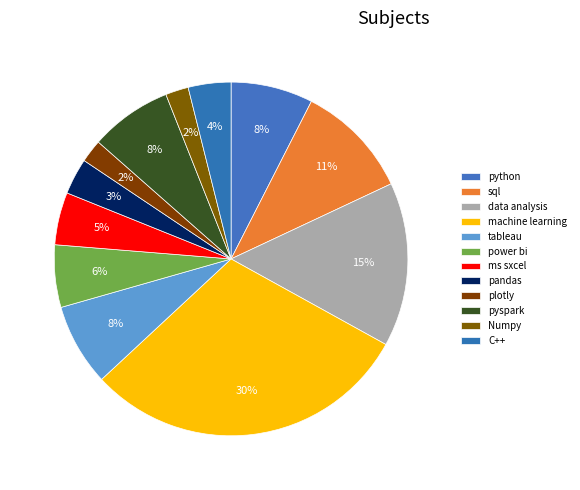

Is there a majority slice in this chart?

No